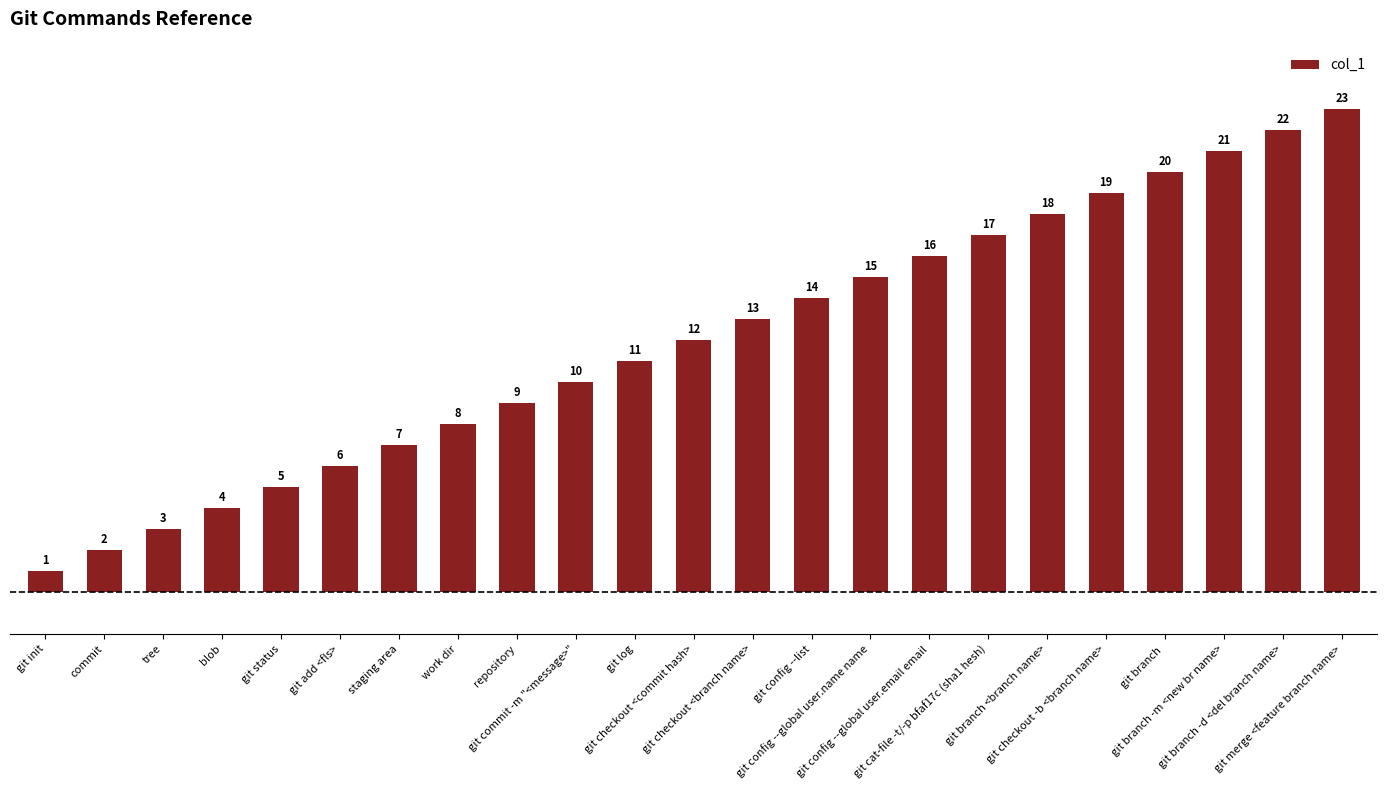

Between blob and git init, which is larger?

blob